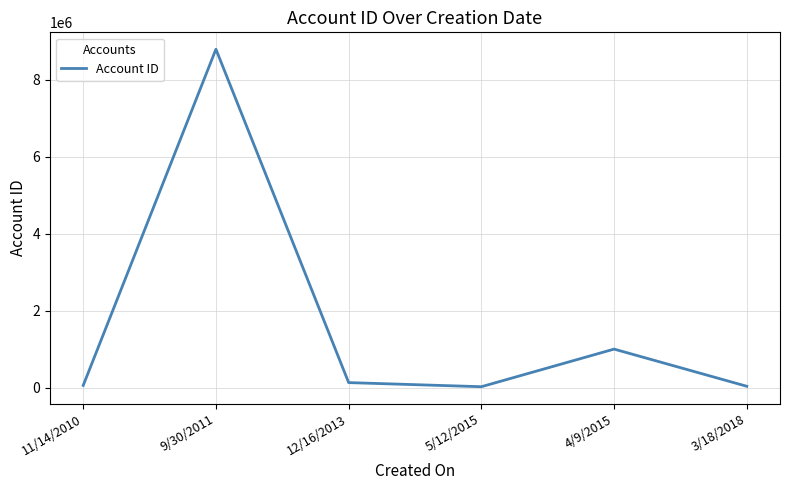

Approximately how many times larger is the value at 3/18/2018 compared to 5/12/2015?

1.5